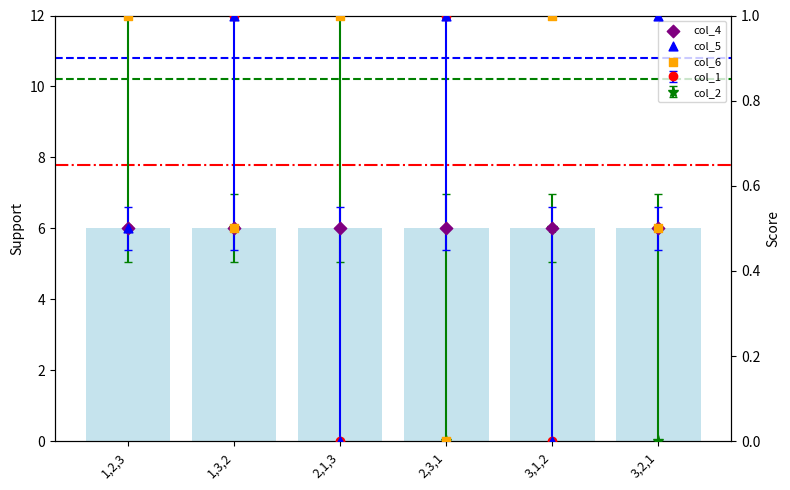

Which series contains the highest Y value?

Support